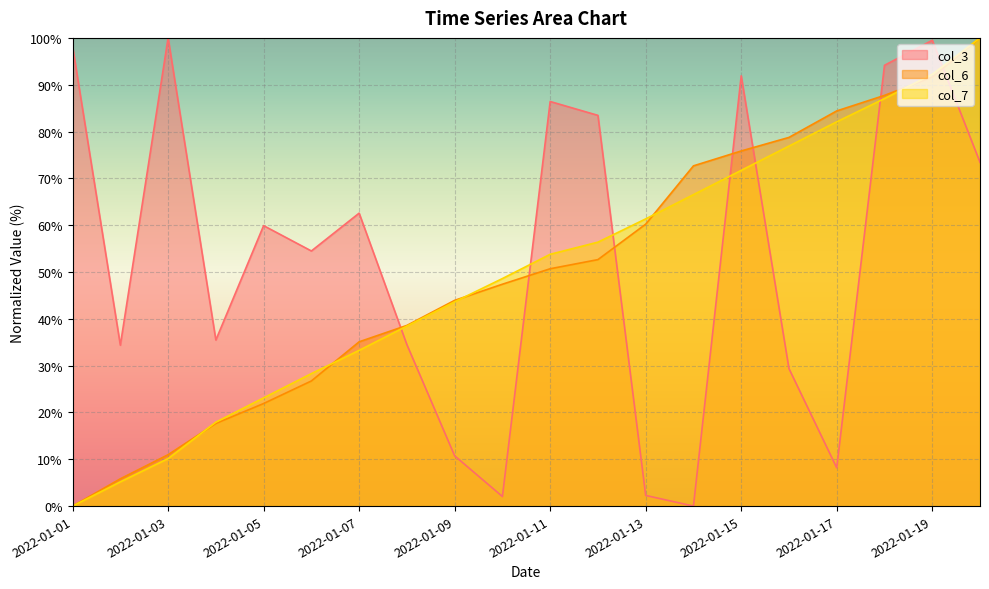

What is the sum of all col_6 values?

1002.6